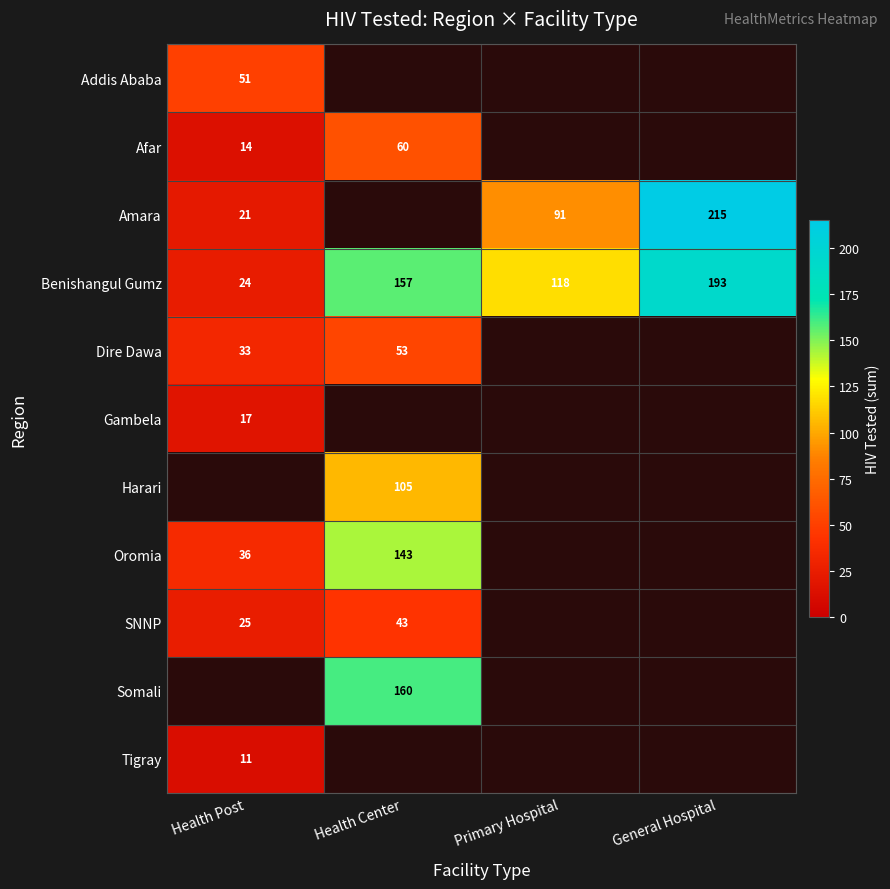

Is it true that Tigray equals 14.4 at Health Post?

False